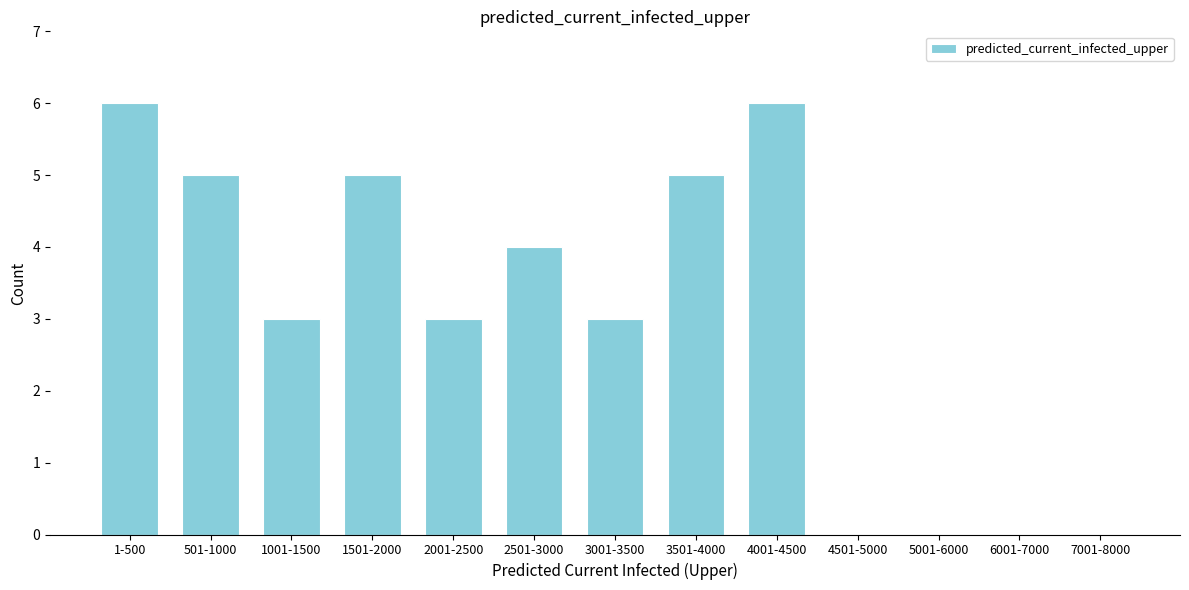

Reading left to right, transcribe all the data shown in this chart.

1-500=6	501-1000=5	1001-1500=3	1501-2000=5	2001-2500=3	2501-3000=4	3001-3500=3	3501-4000=5	4001-4500=6	4501-5000=0	5001-6000=0	6001-7000=0	7001-8000=0